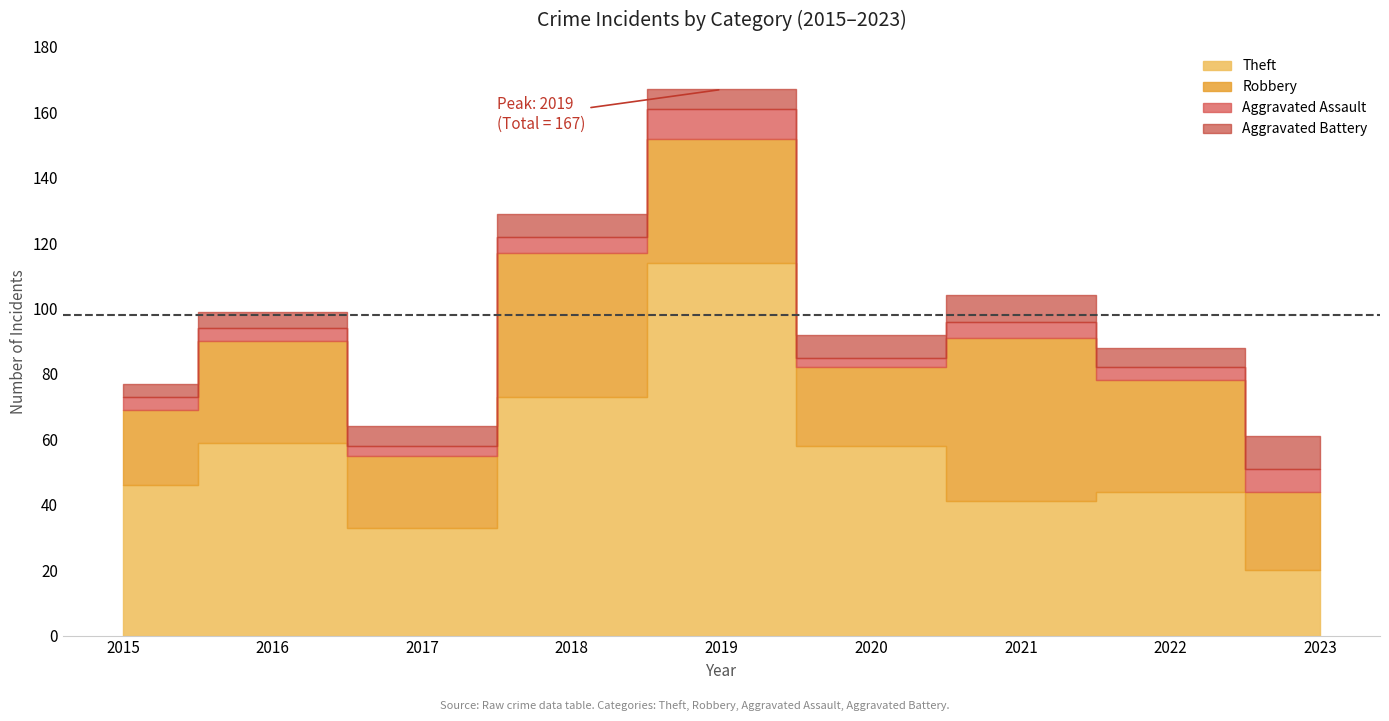

How many values in the Aggravated Battery series are below 6?

2